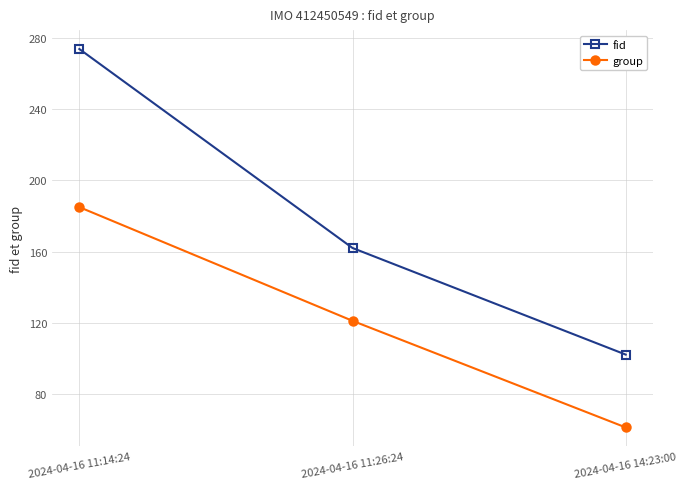

What is the difference between the second highest and minimum values in the group series?

60